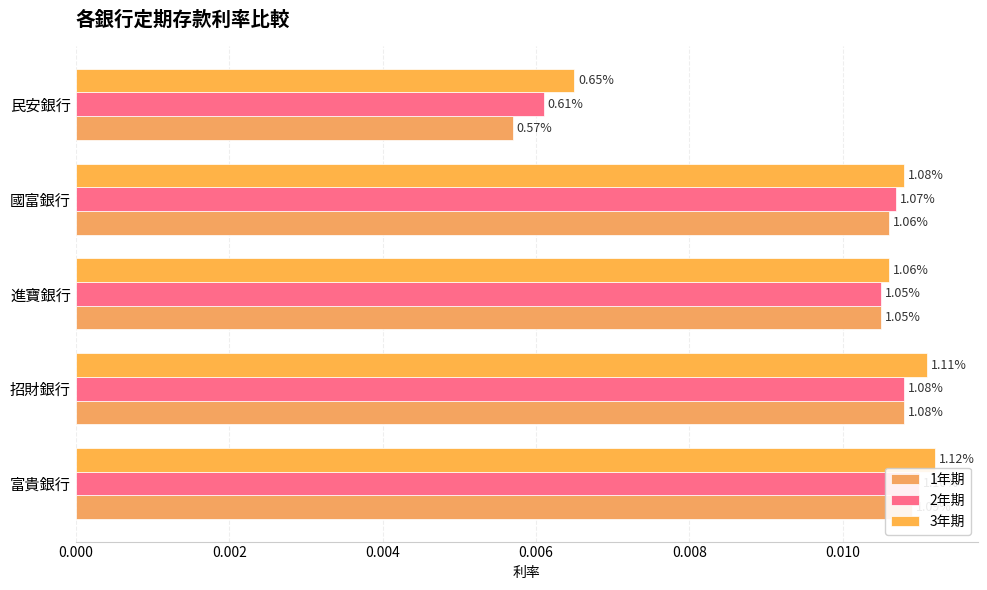

Count the 3年期 values in the range 0 to 1.

5